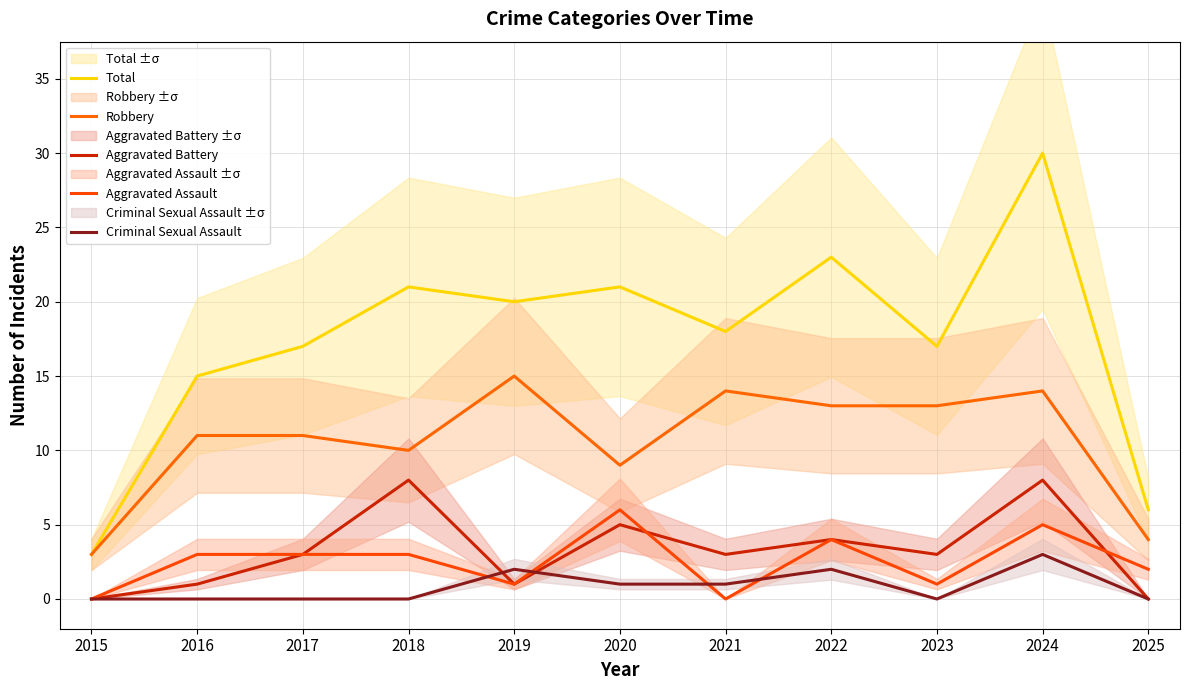

Between 2015 and 2018, which series saw the biggest shift?

Total